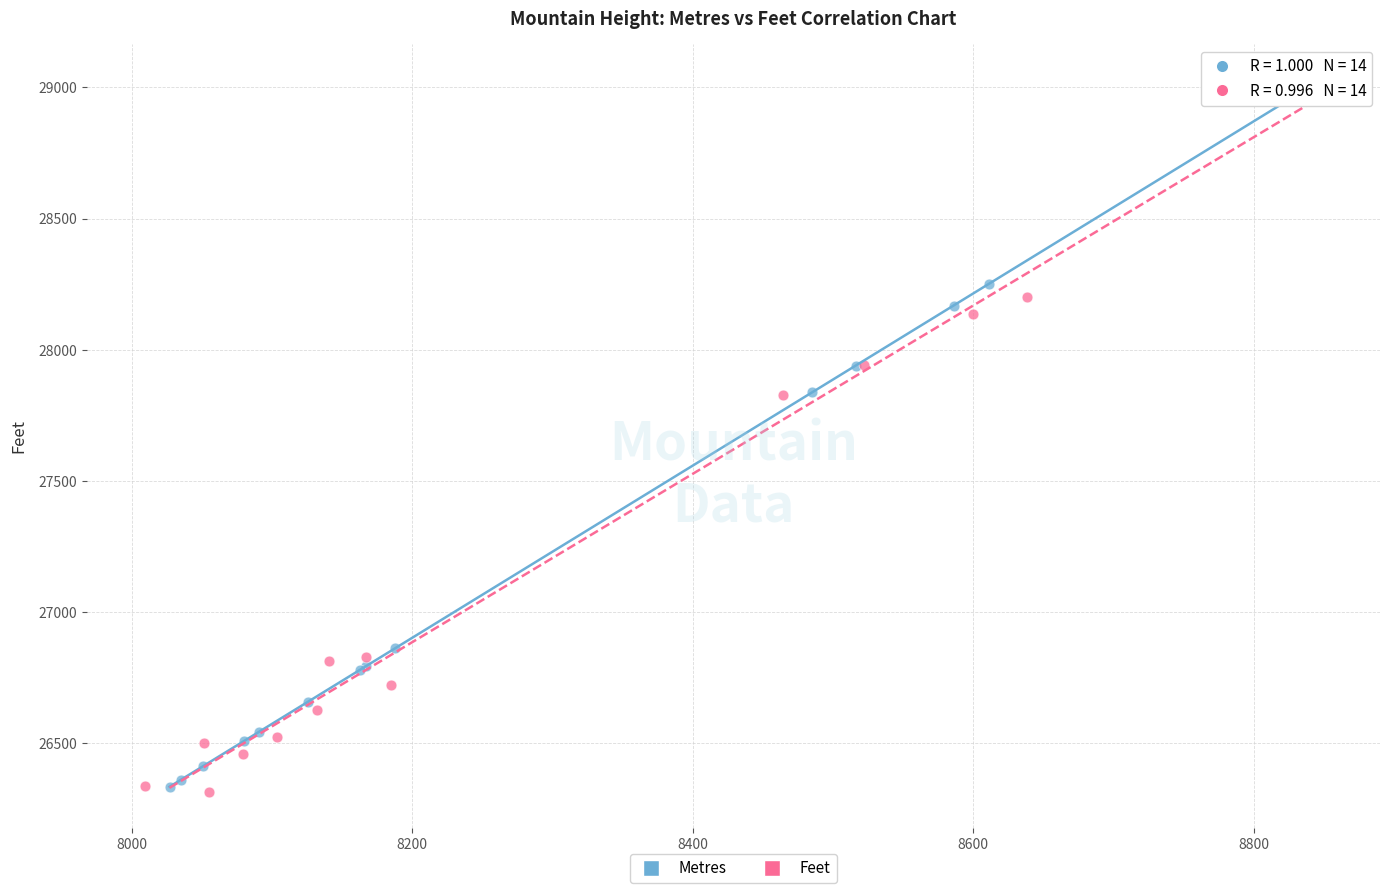

What are all the series names shown in the legend?

Metres, Feet